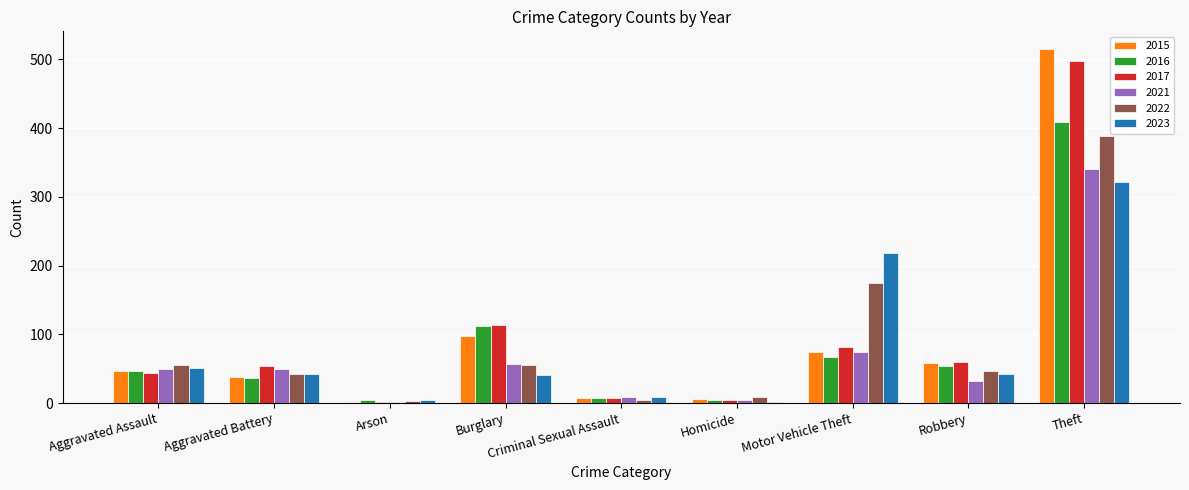

What are all the series names shown in the legend?

2015, 2016, 2017, 2021, 2022, 2023